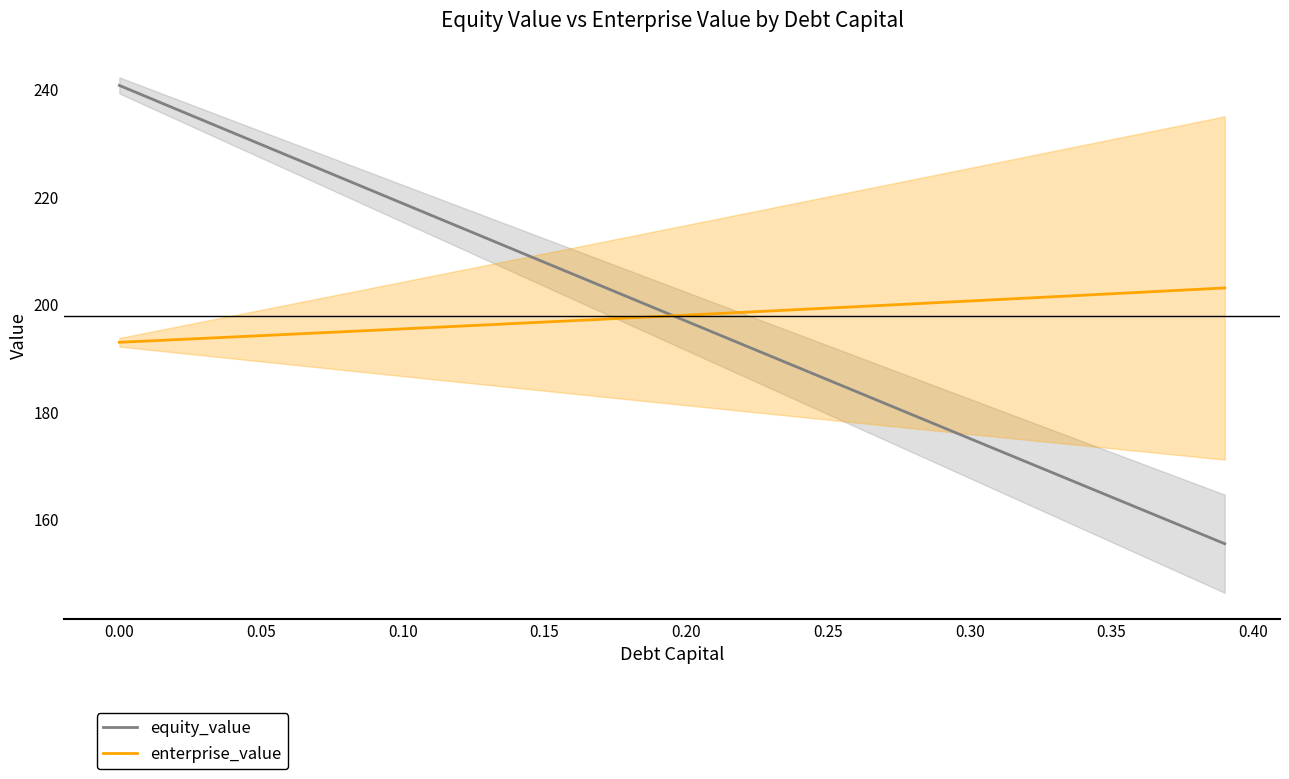

At how many categories does at least one series exceed 183?

39